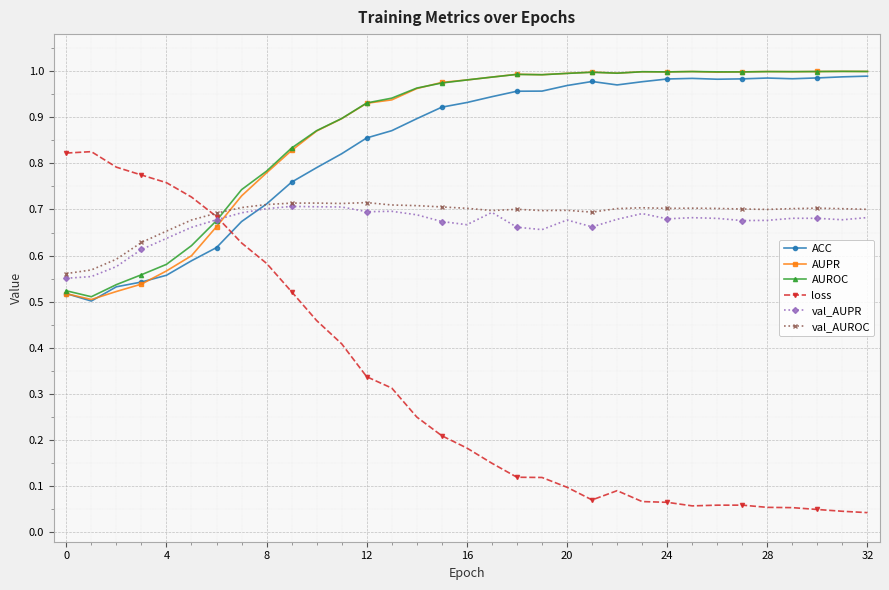

True or false: AUROC has more than 1 interior local peaks.

True